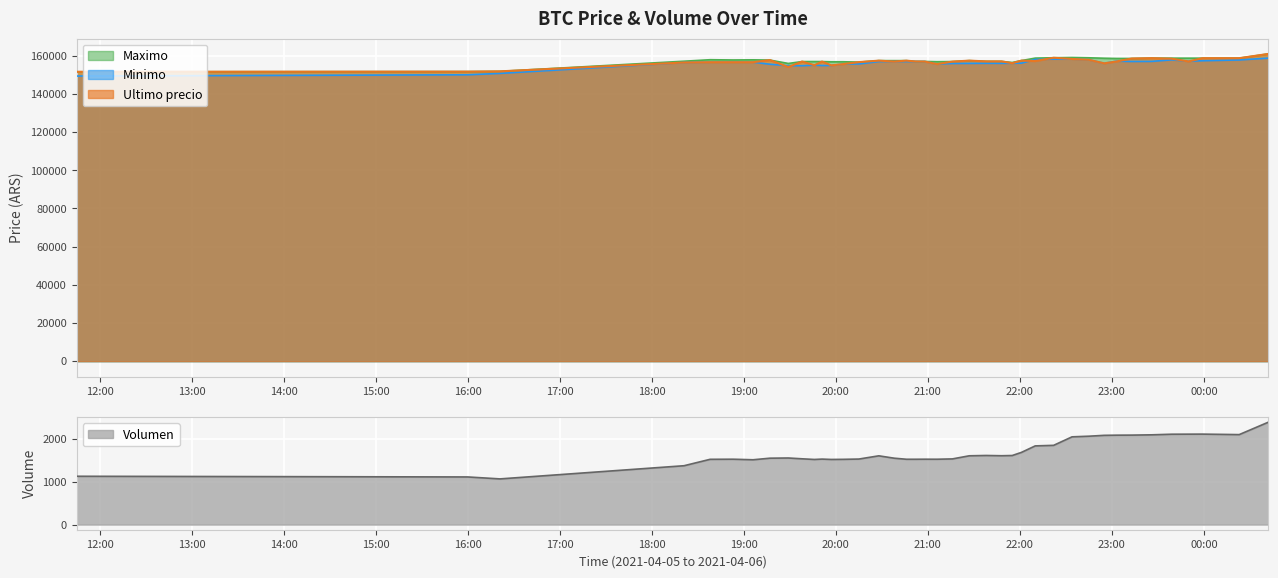

What is the lowest value of the Ultimo precio series?

151633